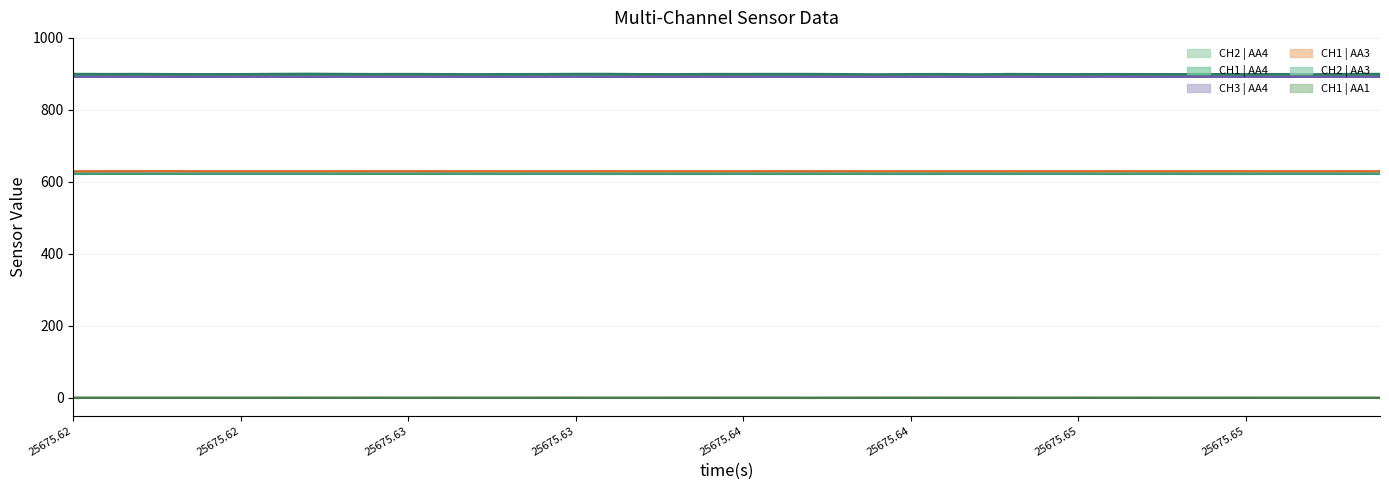

What are all the series names shown in the legend?

CH2 | AA4, CH1 | AA4, CH3 | AA4, CH1 | AA3, CH2 | AA3, CH1 | AA1